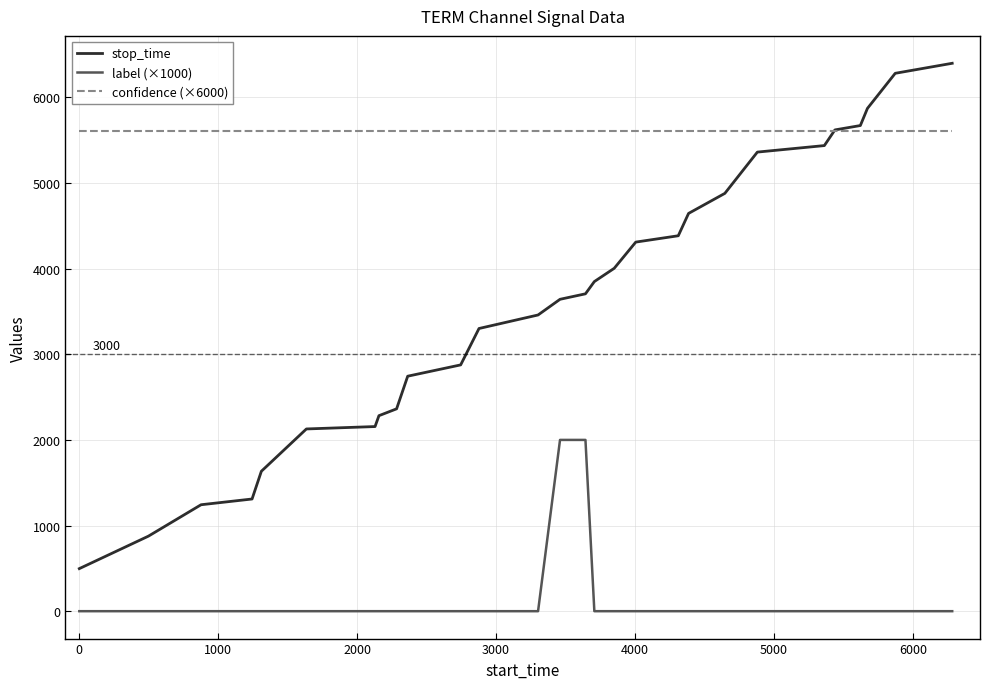

Is this an area chart (filled region under the line)?

No